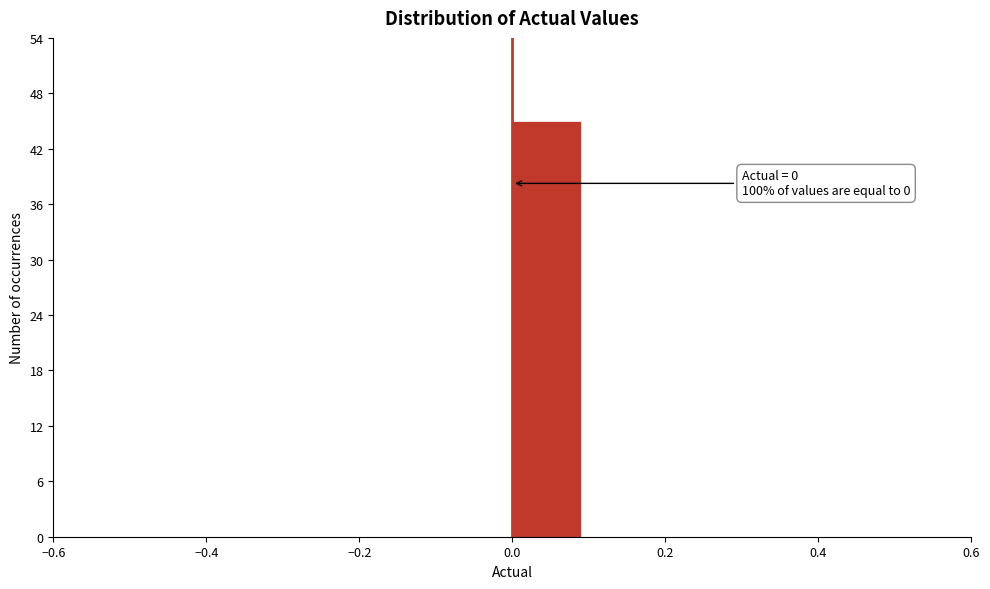

Which range on the x-axis has the tallest bar?

0.0 to 0.1